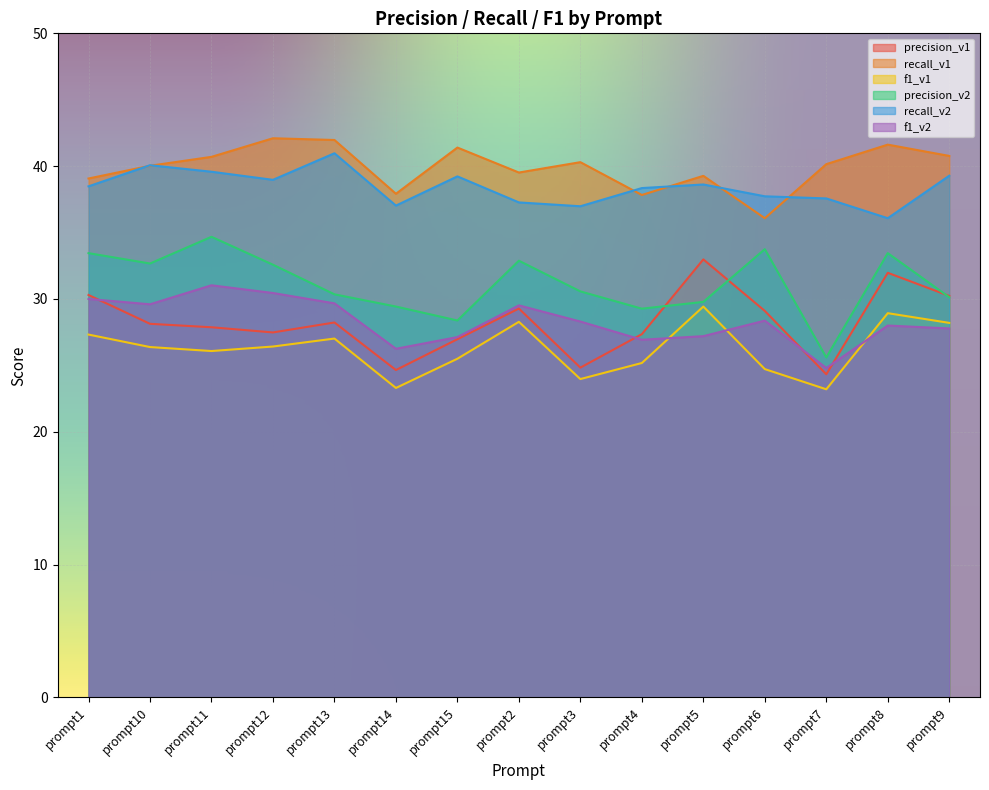

In recall_v2, how many points are higher than both neighbors (excluding endpoints)?

4